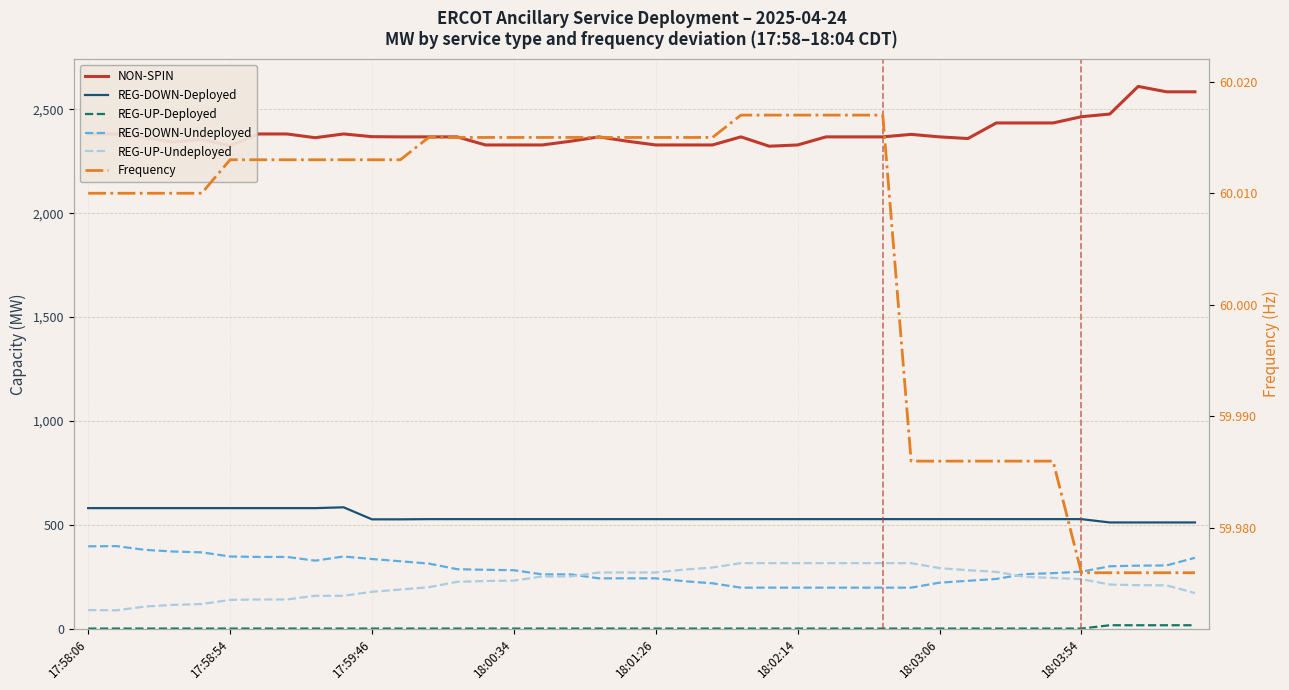

Between 18:01:26 and 18:03:06, which series saw the biggest shift?

NON-SPIN